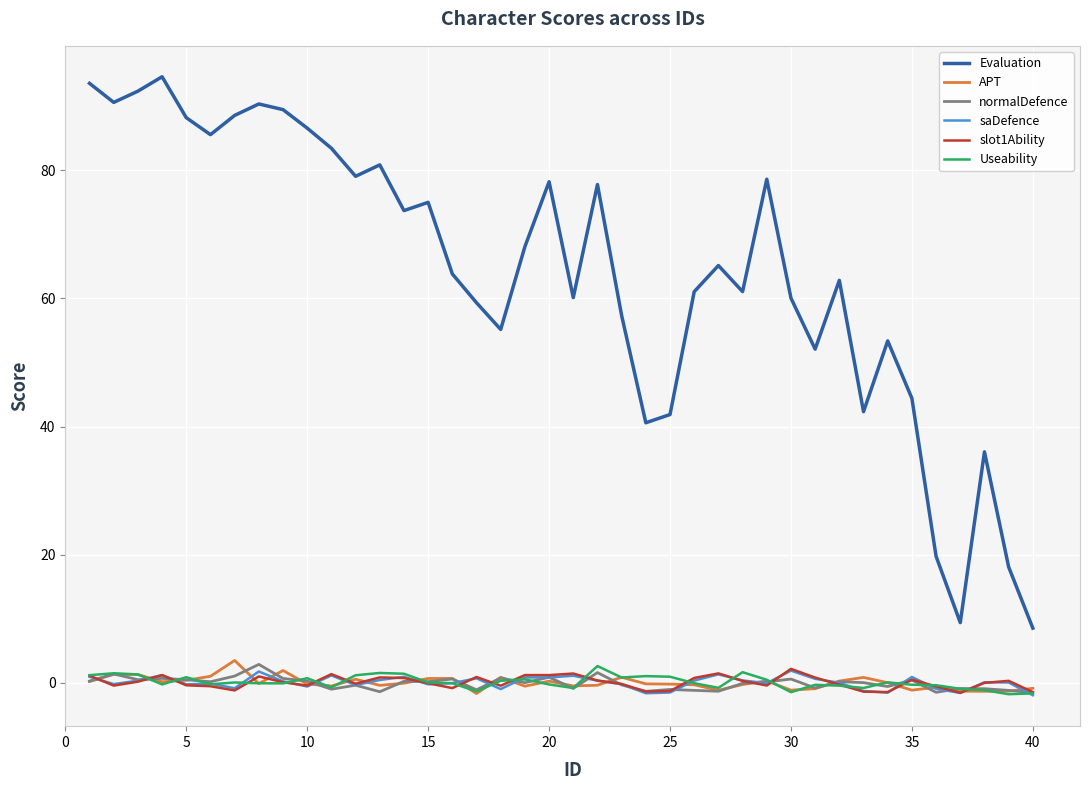

Which series has the largest total across all categories?

Evaluation